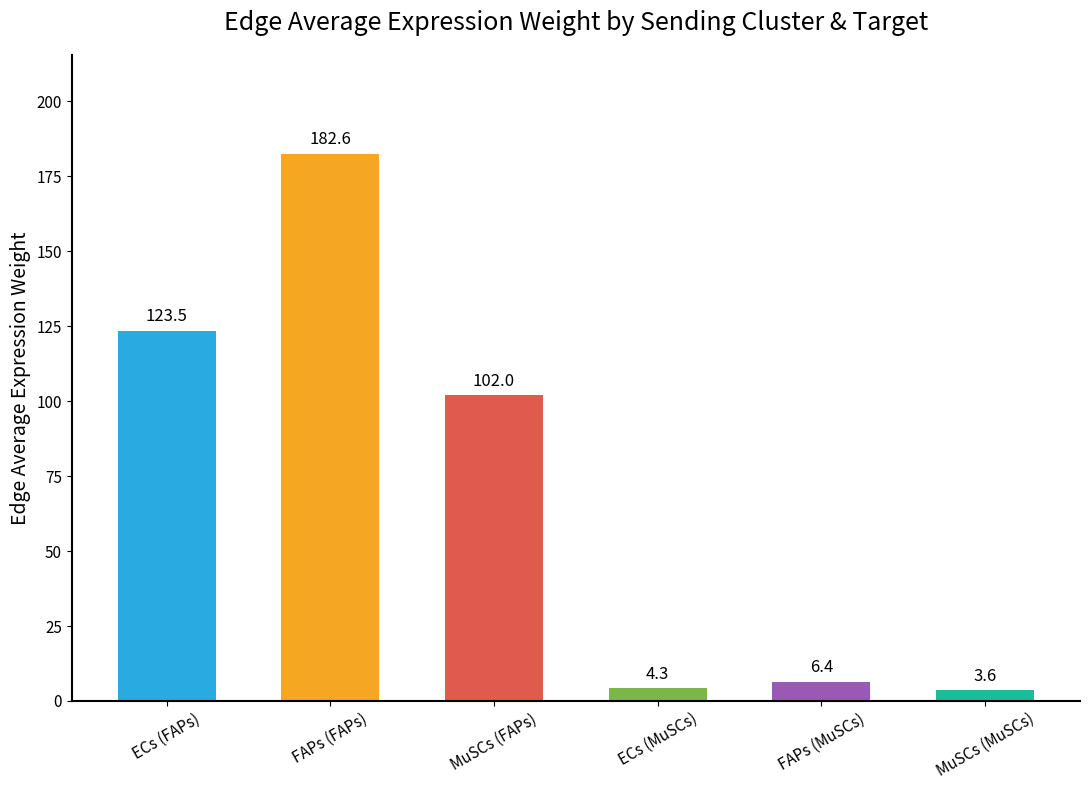

At which label does the data first exceed 102?

ECs (FAPs)